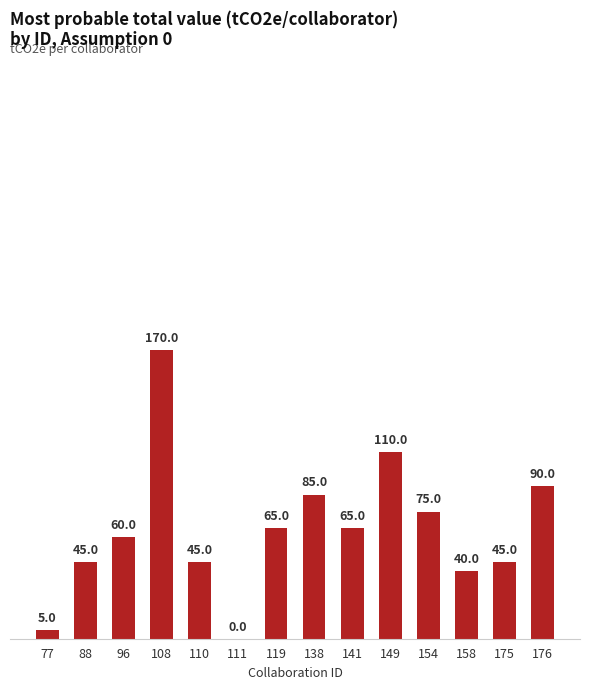

How many categories are shown in the chart?

14